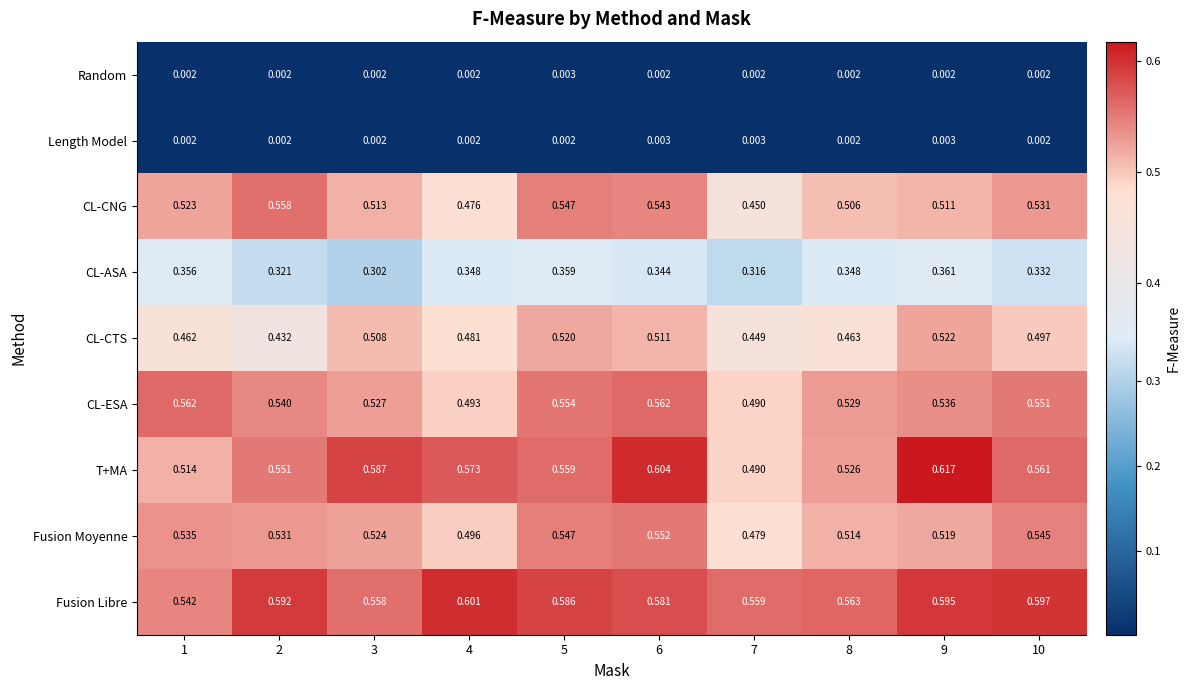

At how many categories does at least one series exceed 0?

10